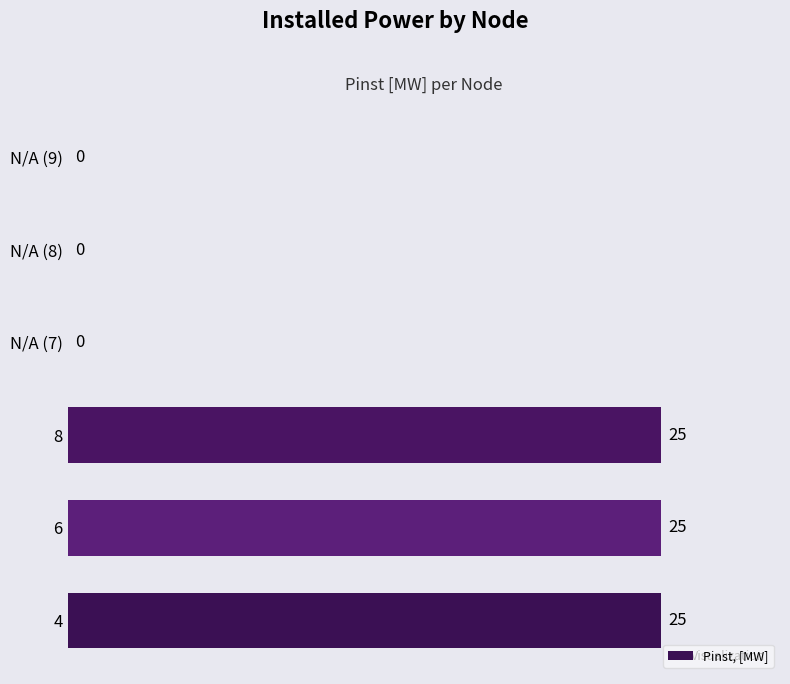

Are the bars horizontal?

Yes